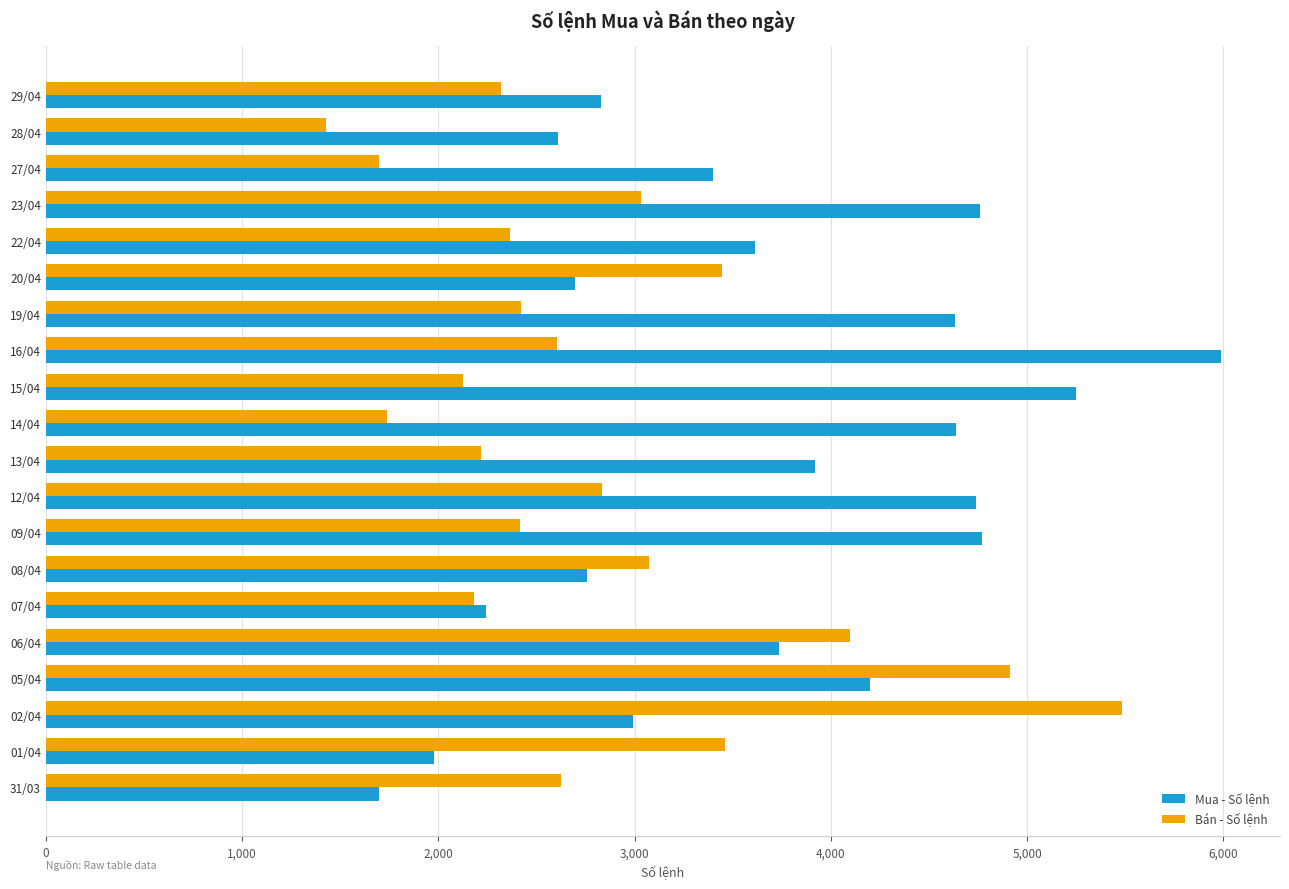

The value of Mua - Số lệnh at 02/04 is 2990. True or false?

True